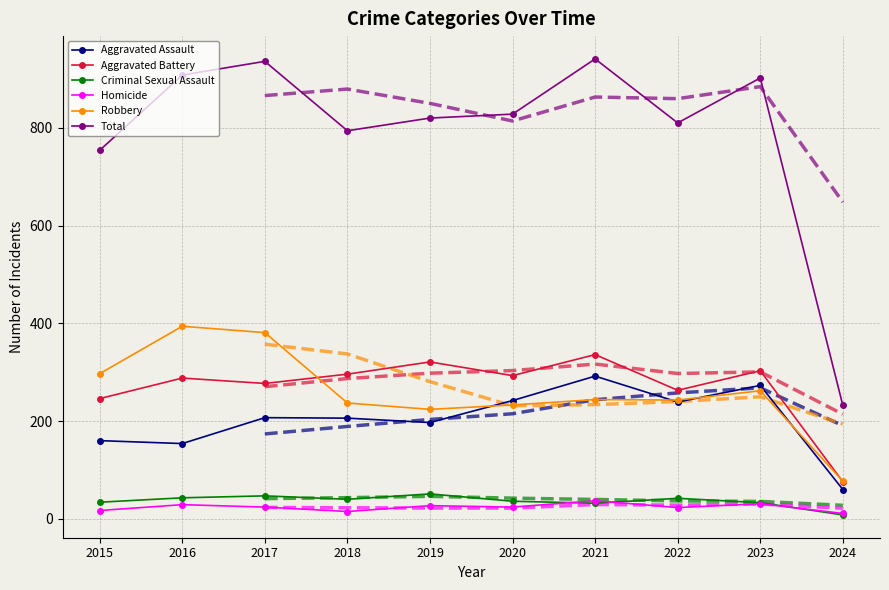

In Aggravated Battery, how many points are lower than both neighbors (excluding endpoints)?

3